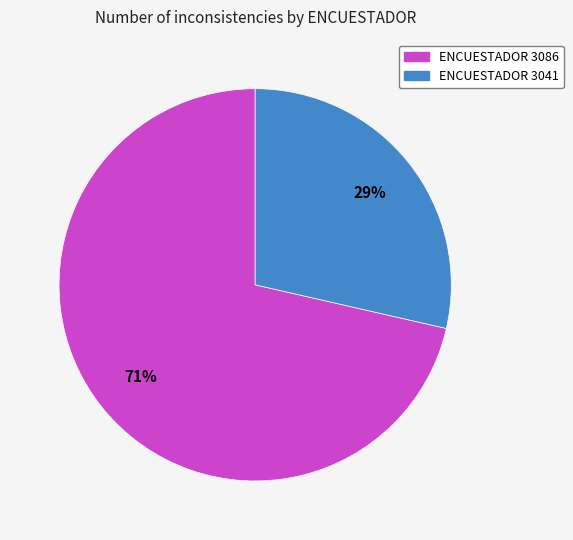

Is it true that ENCUESTADOR 3086 is 65% of the pie?

False